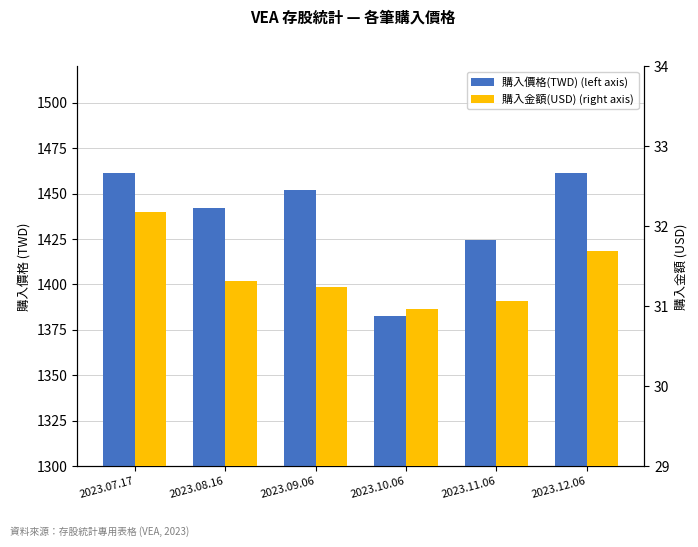

What is the approximate value of 購入金額(USD) (right axis) at 2023.11.06?

31.1